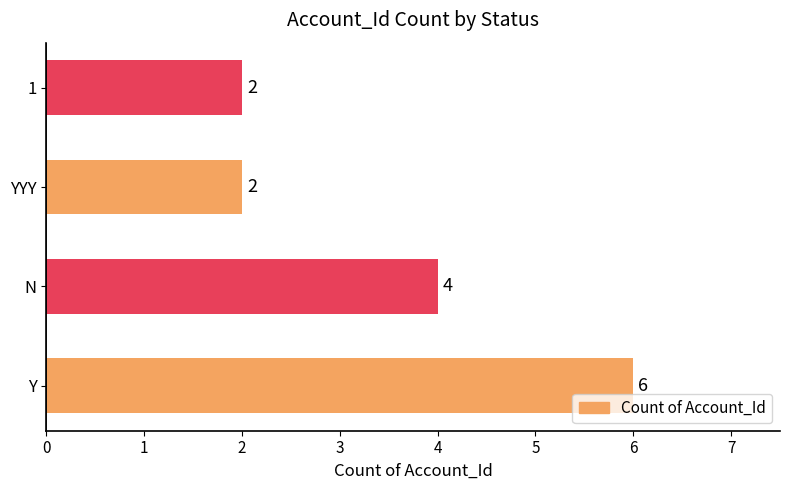

Reading top to bottom, transcribe all the data shown in this chart.

2	2	4	6